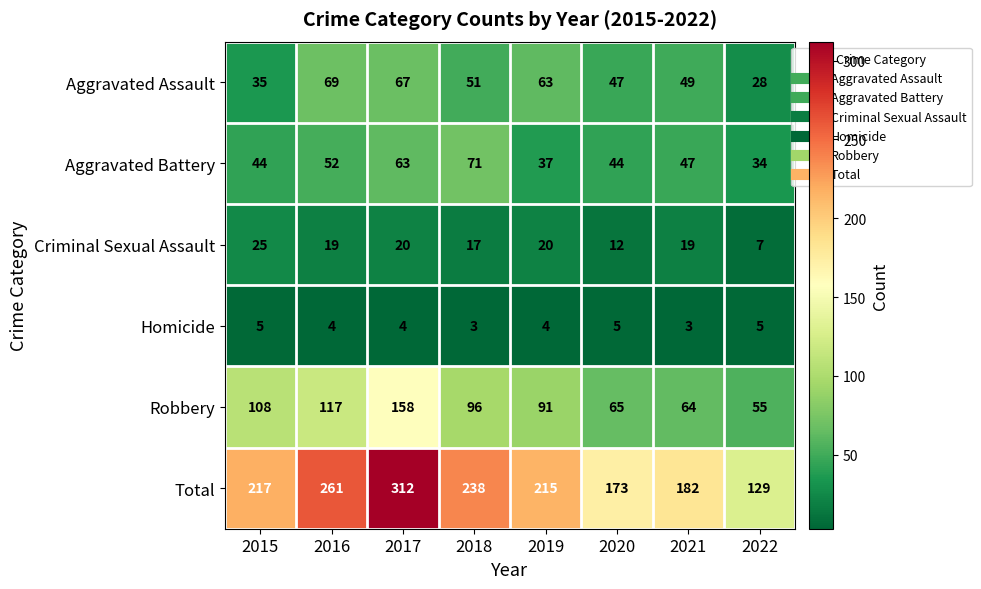

What is the spread (max minus min) of values at 2017?

308